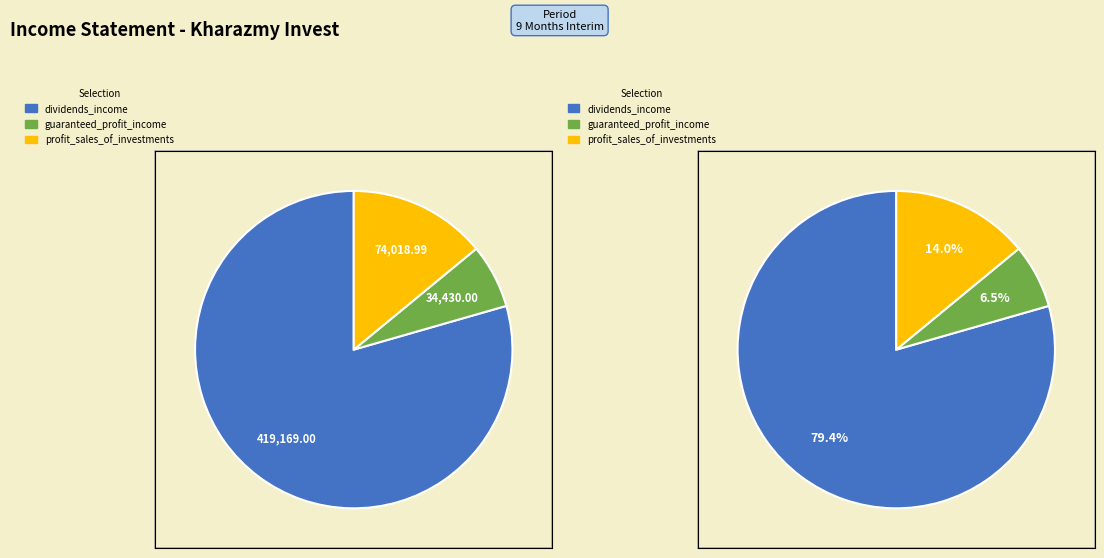

Is profit_sales_of_investments the majority of the pie?

No